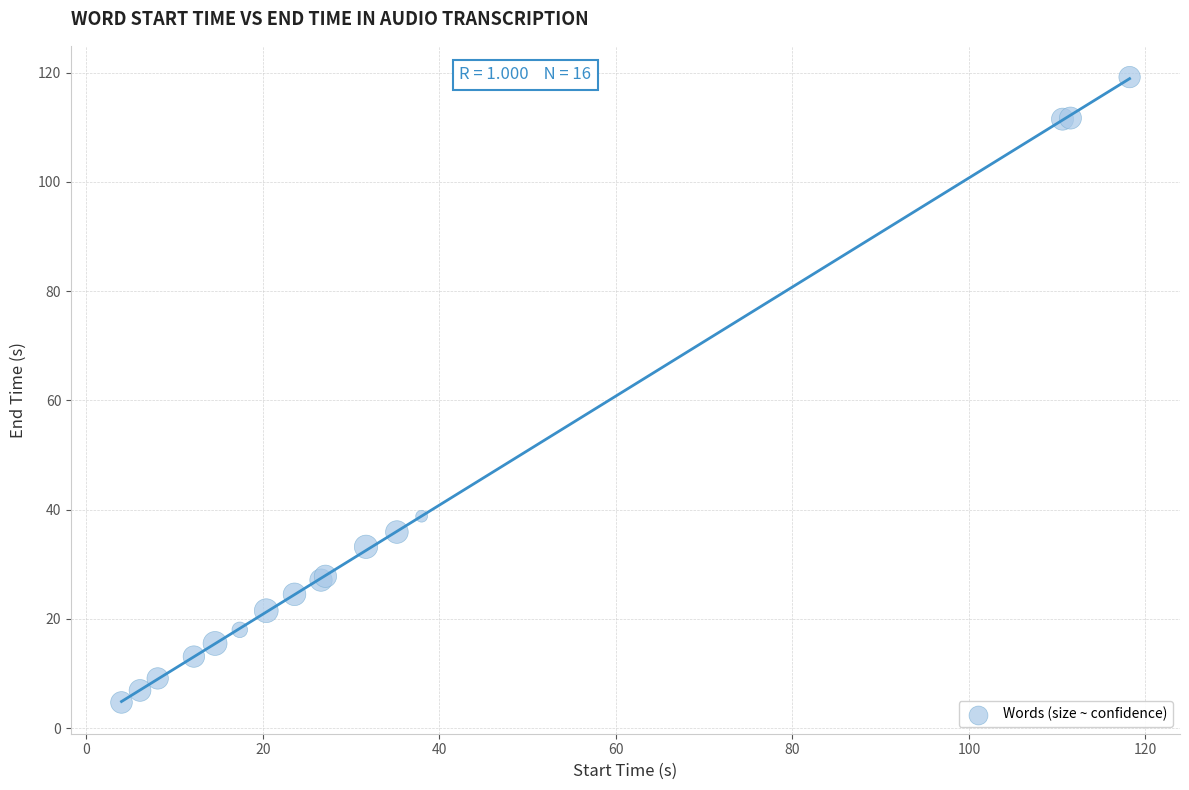

What Y value in the scatter plot is closest to 61?

38.8